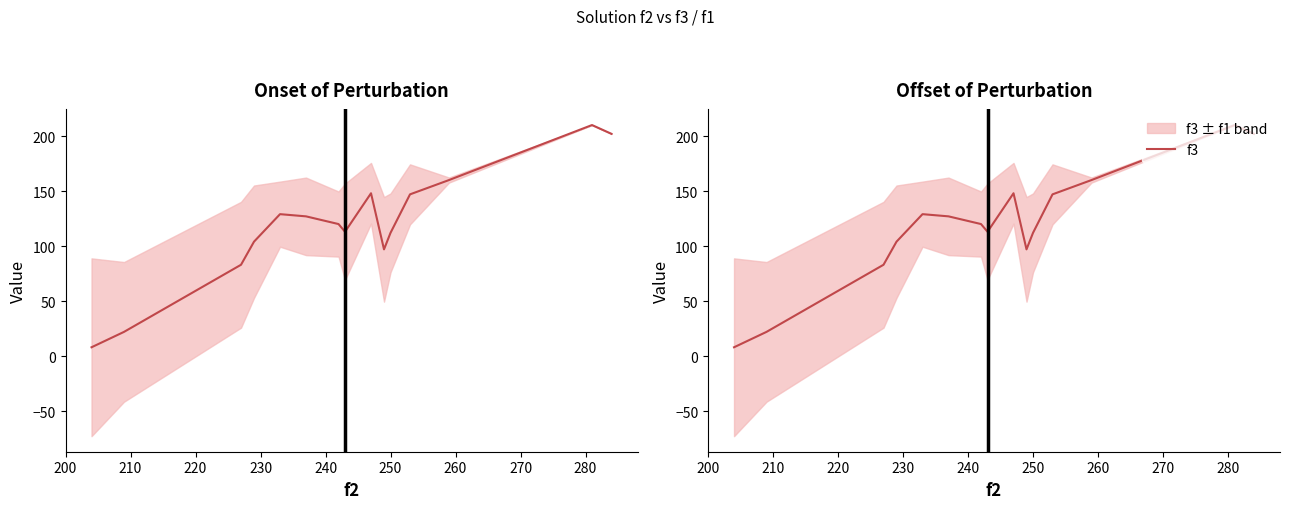

What value does the data have at 230, to the nearest 5?

105